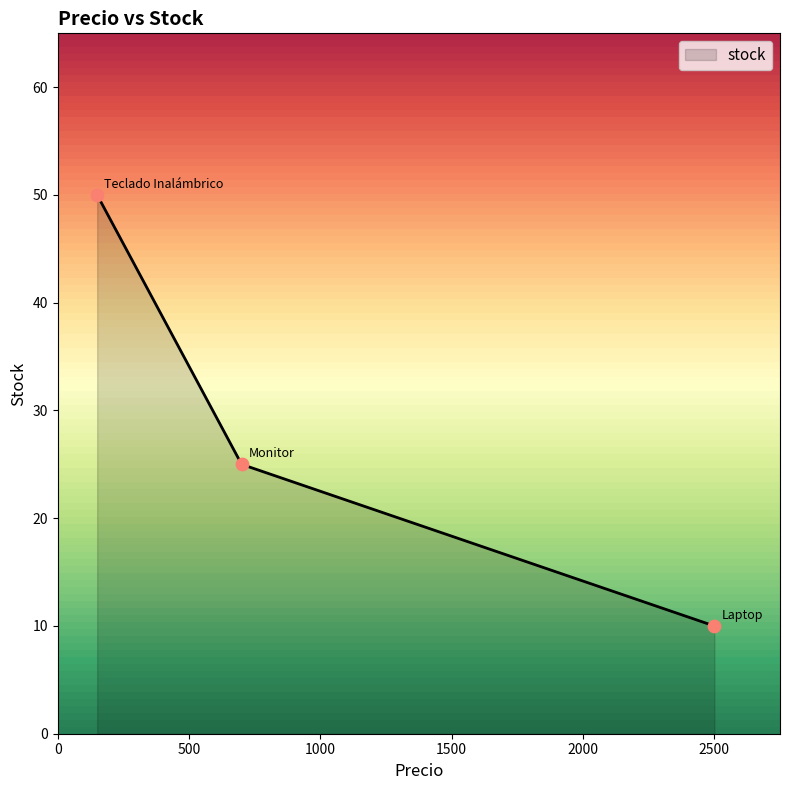

What is the difference between the maximum and second lowest values?

25